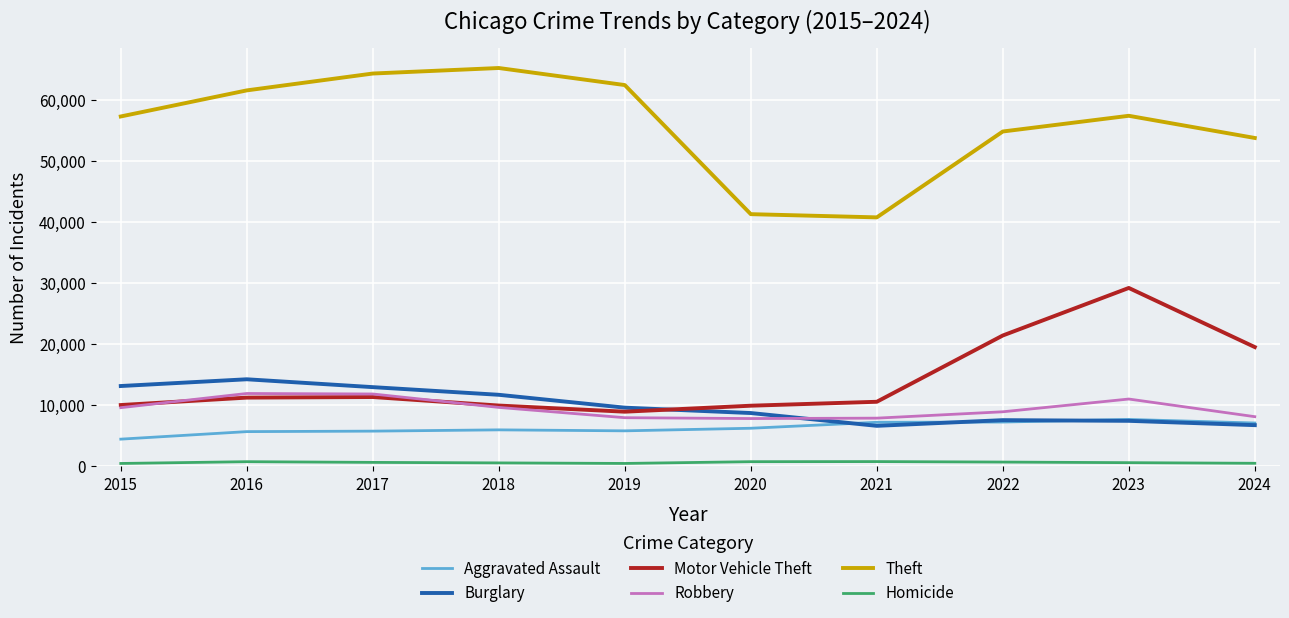

True or false: Theft and Aggravated Assault intersect in this chart.

False